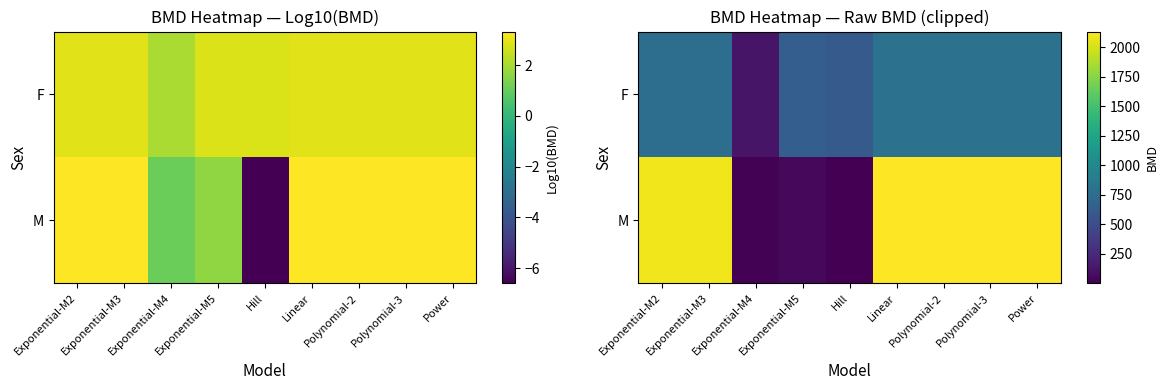

At how many categories does at least one series exceed 329?

8